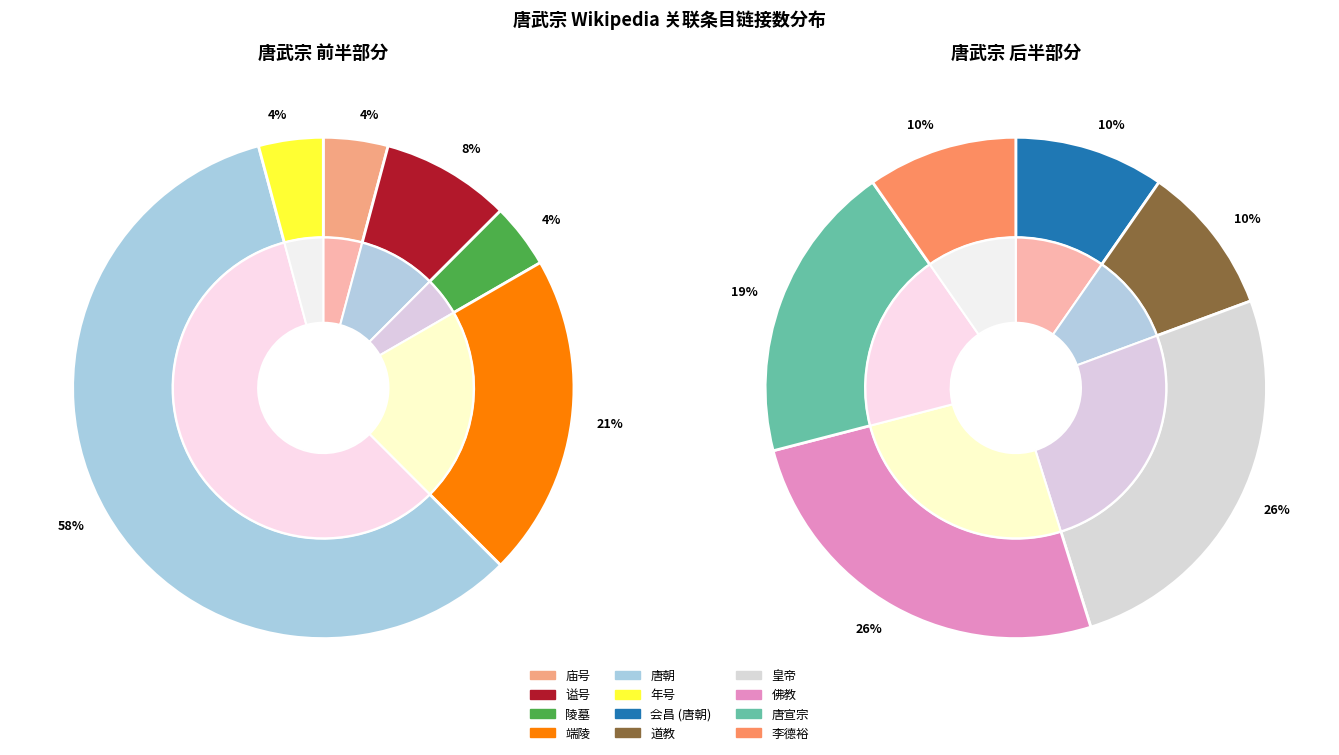

Combined, what portion of the pie is 唐宣宗 and 庙号?

12.7%